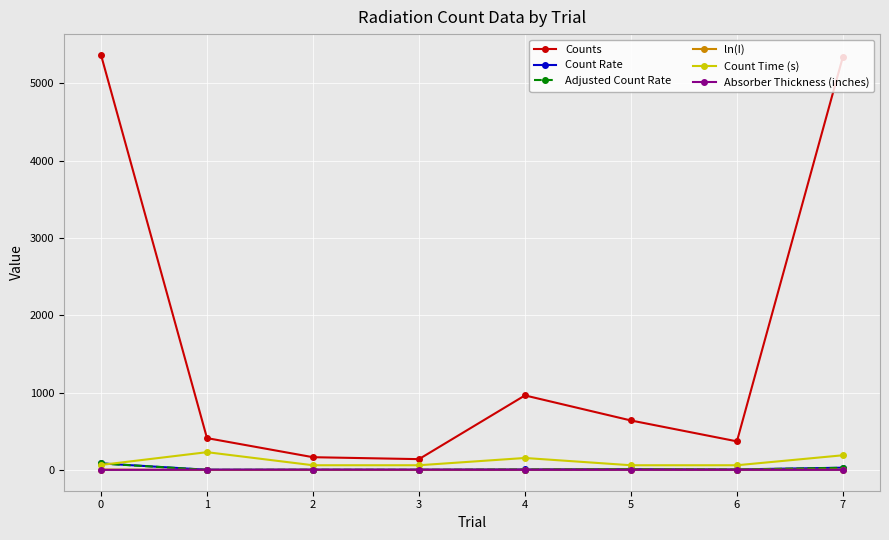

What is the sum of all Count Time (s) values?

876.0